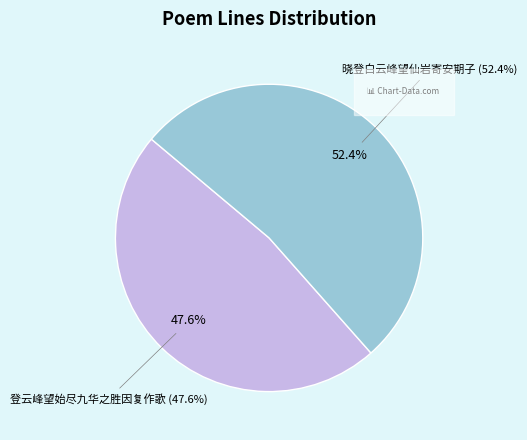

To the nearest percent, what is the combined percentage of 登云峰望始尽九华之胜因复作歌 and 晓登白云峰望仙岩寄安期子?

100%